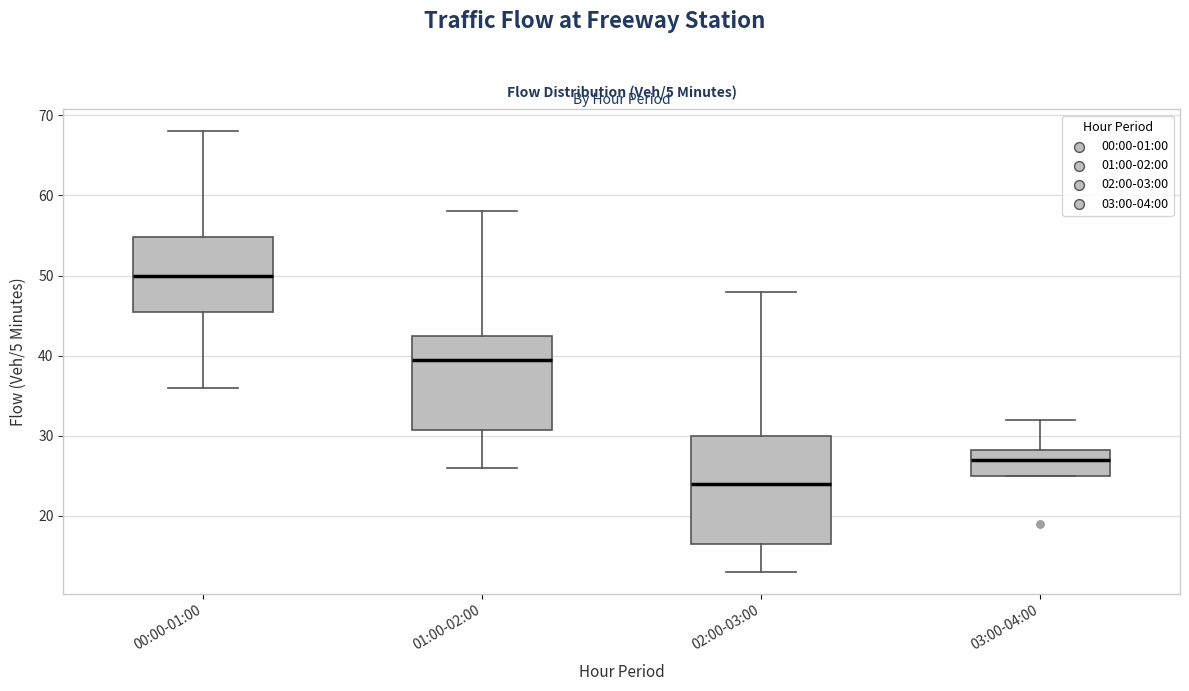

Comparing the boxes themselves (not the whiskers), which one is the tallest?

02:00-03:00